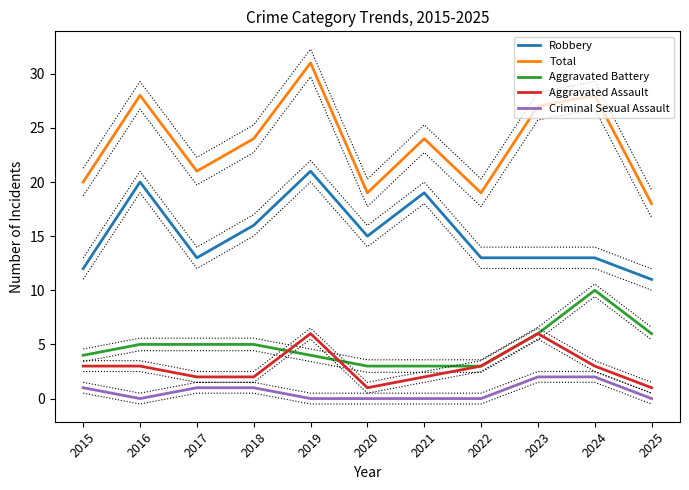

Count the number of categories in the chart.

11